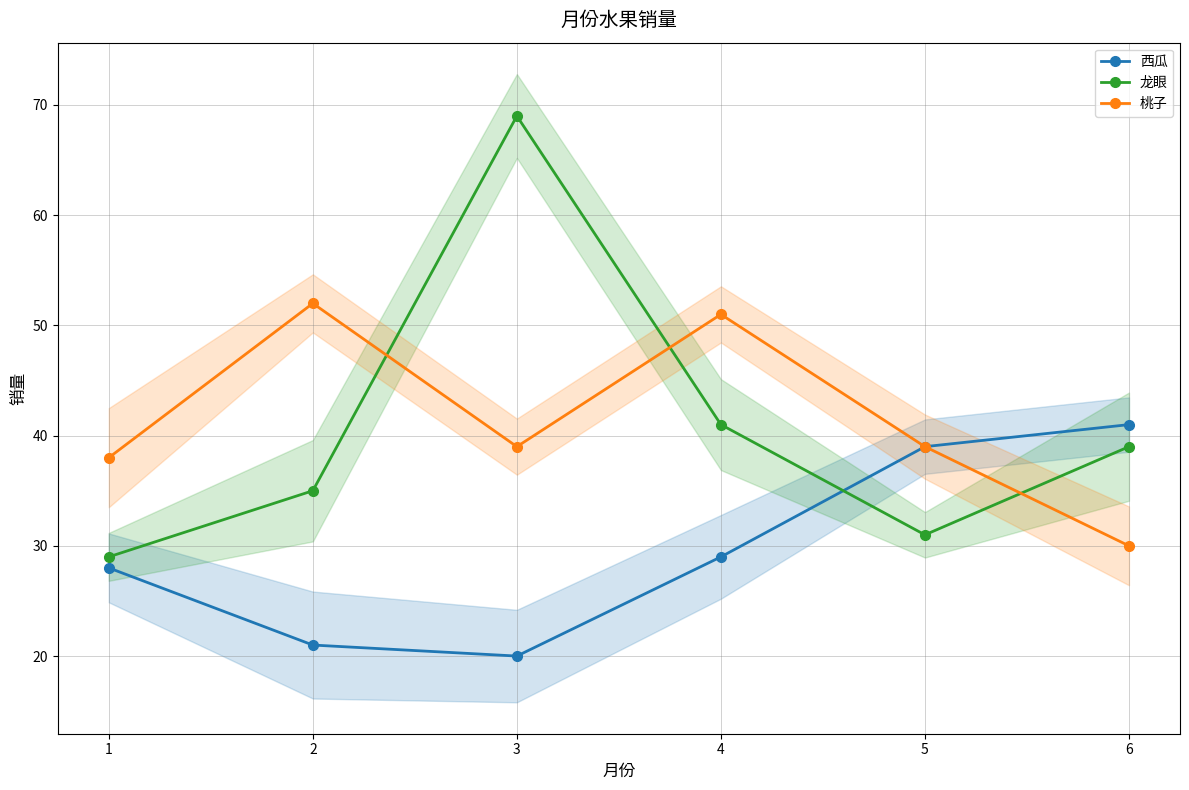

In 龙眼, how many points are lower than both neighbors (excluding endpoints)?

1